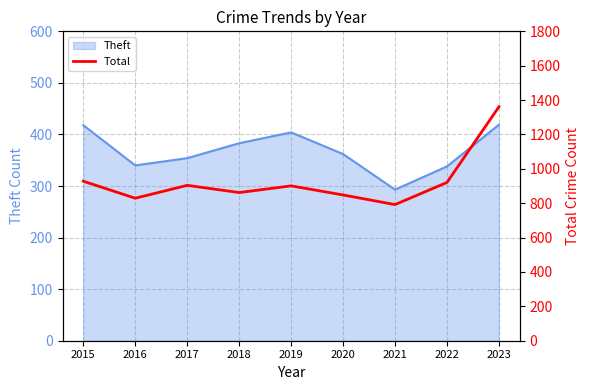

Where is the data nearest to the value 1076?

2015